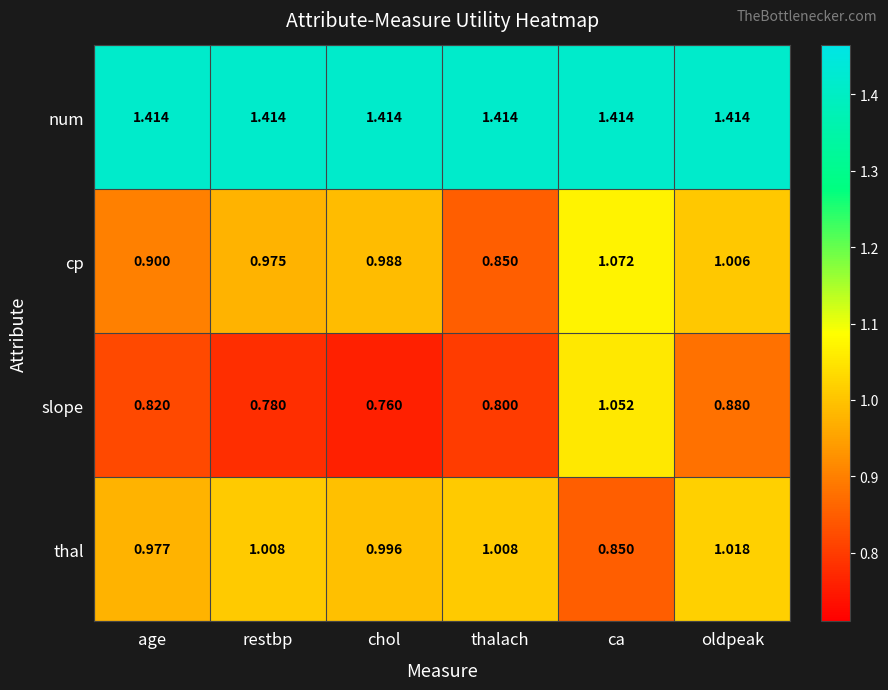

Which series has the widest spread of values?

slope